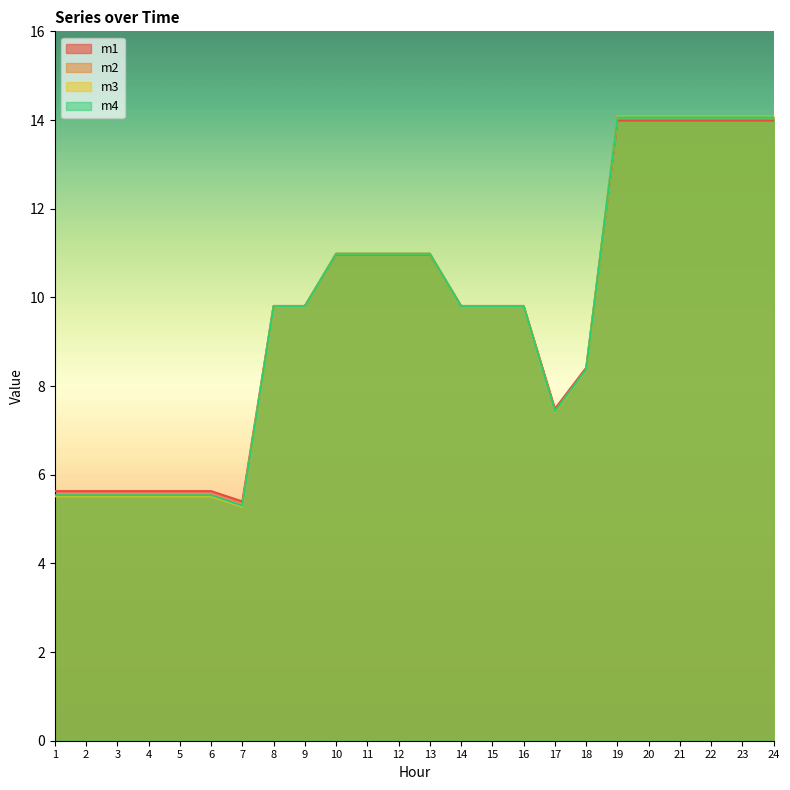

What is the total value across all series at 23?

56.2